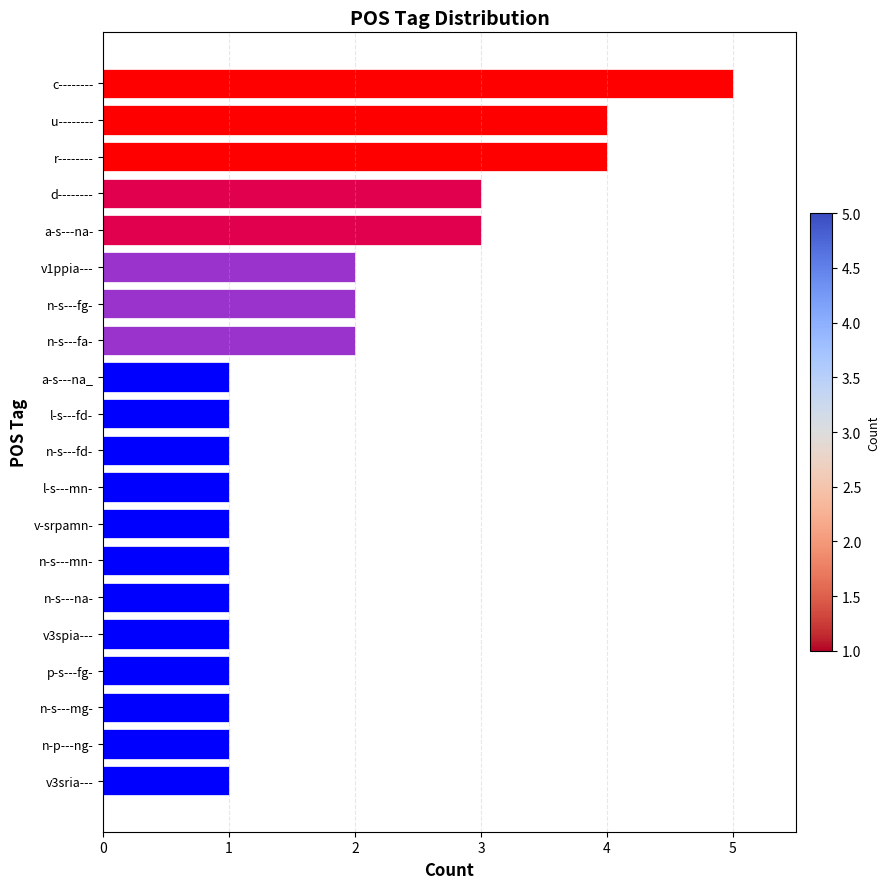

What is the difference between the maximum and minimum values?

4